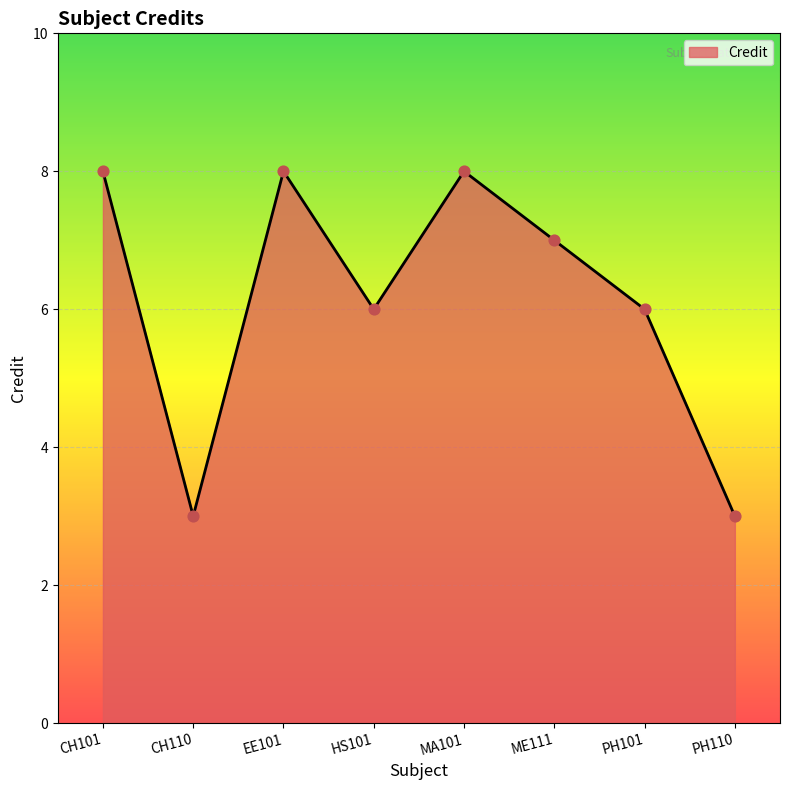

Which has a higher value, PH101 or MA101?

MA101